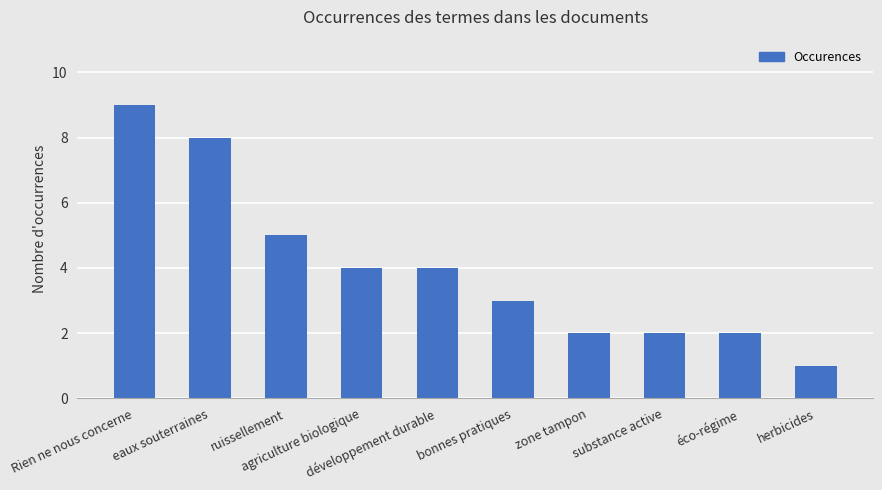

What is the difference between the values at développement durable and herbicides?

3